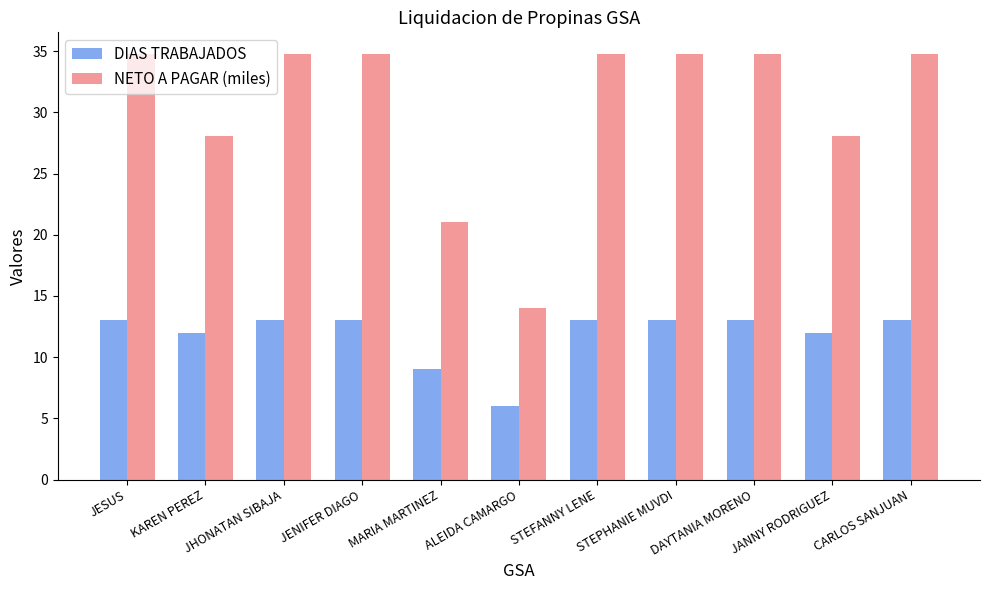

At which label does DIAS TRABAJADOS reach its minimum?

ALEIDA CAMARGO